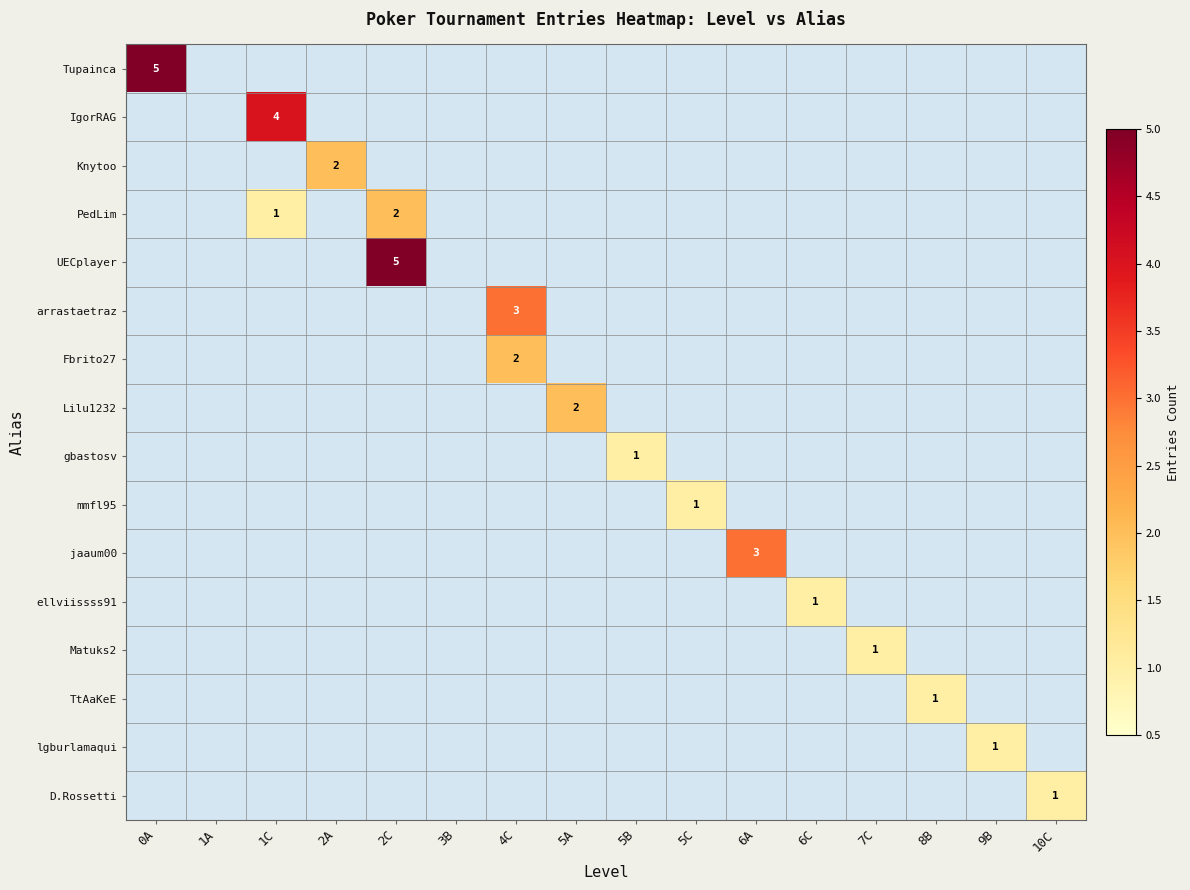

How many series are shown in this chart?

16